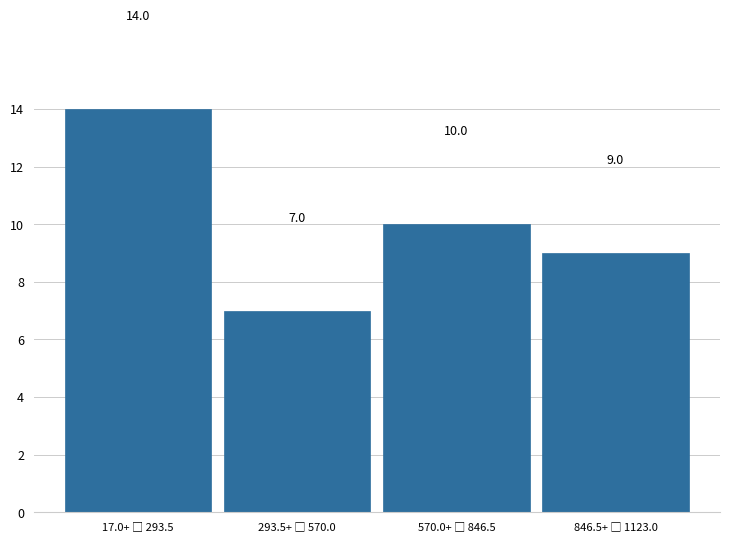

Reading left to right, list all the values displayed in this chart.

14	7	10	9